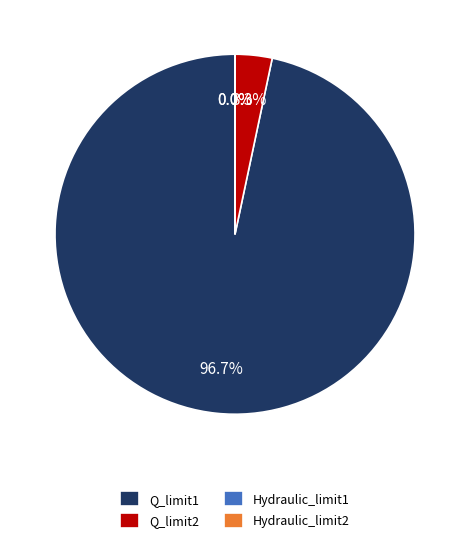

Which slice is the largest?

Q_limit1